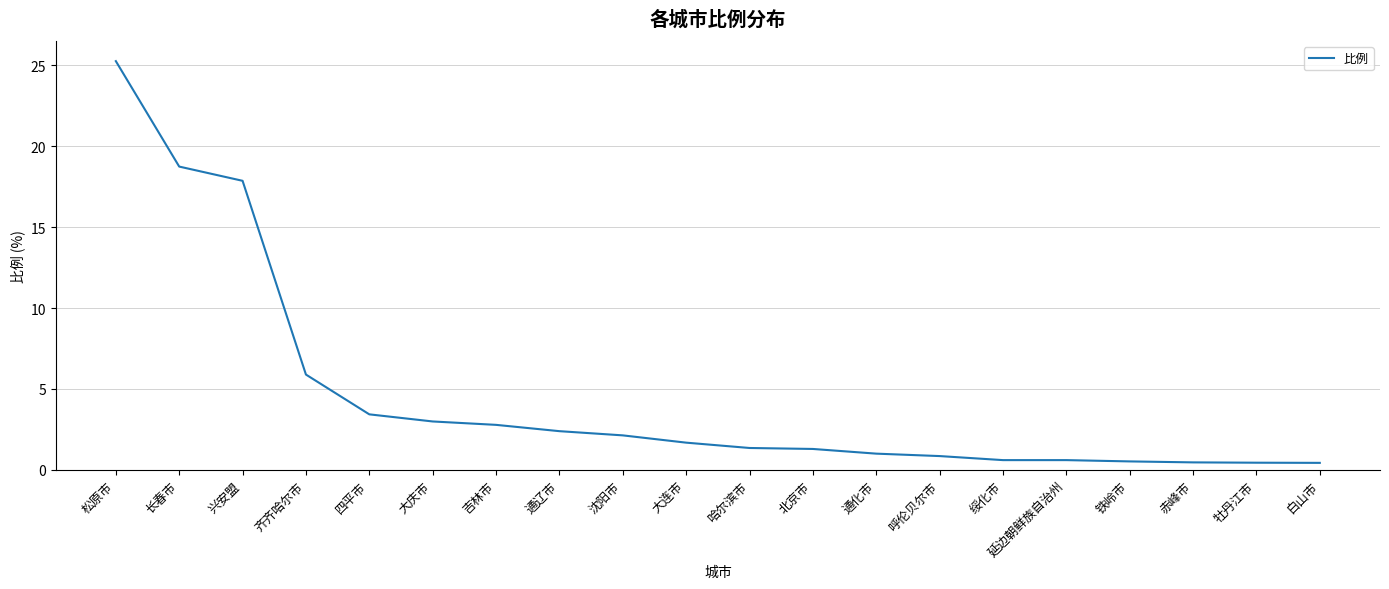

Which has a higher value, 北京市 or 兴安盟?

兴安盟